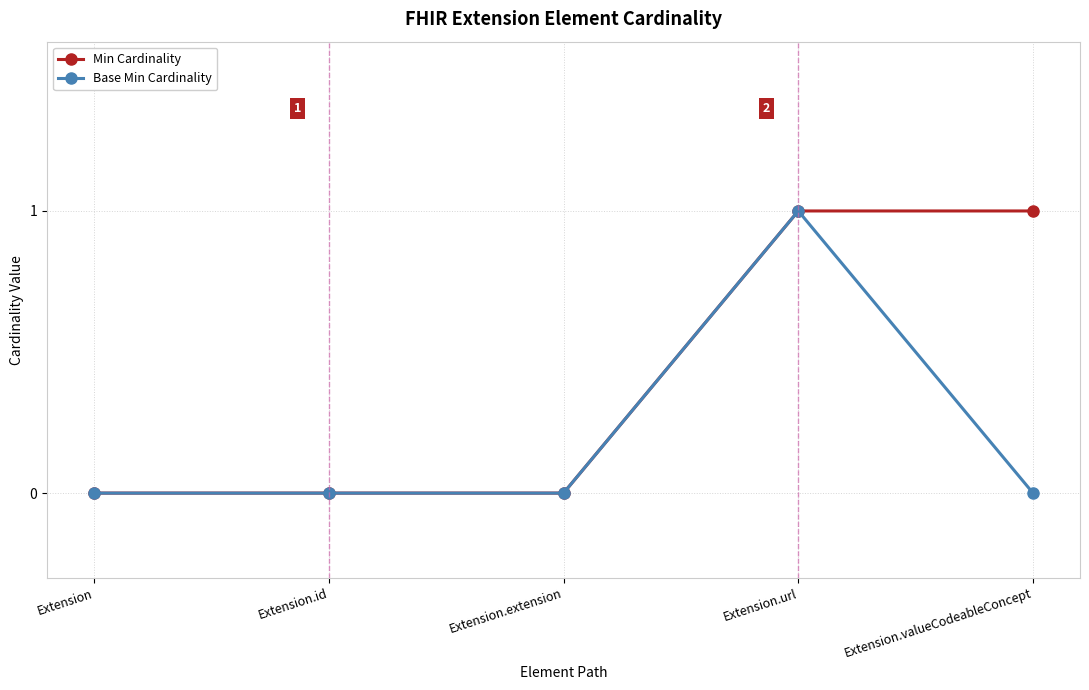

Is the value of Base Min Cardinality at Extension.valueCodeableConcept greater than the value of Min Cardinality at Extension.valueCodeableConcept?

No